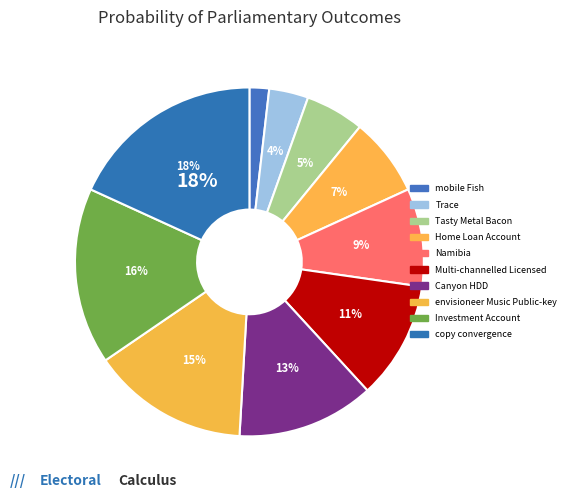

What percentage is the envisioneer Music Public-key slice, to the nearest percent?

15%